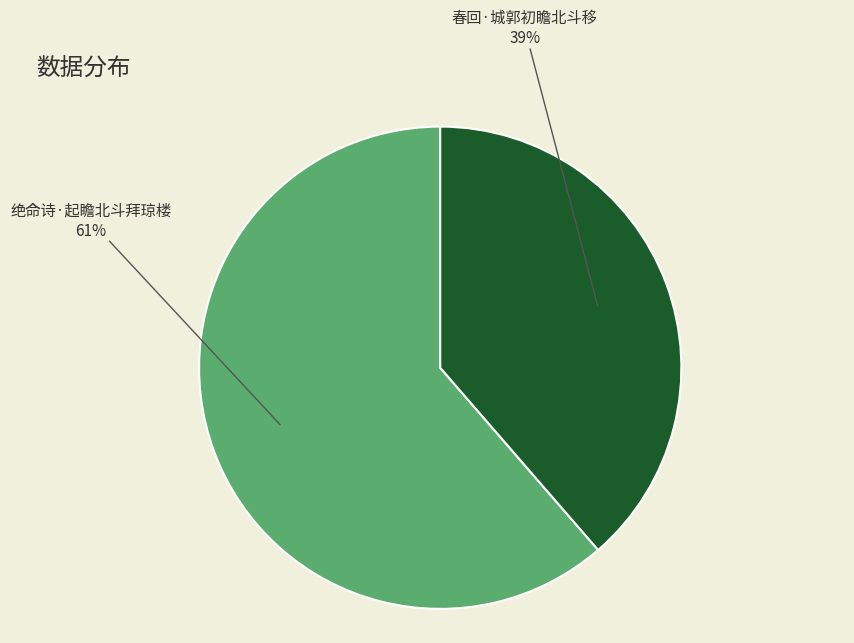

To the nearest percent, what is the combined percentage of 春回·城郭初瞻北斗移 and 绝命诗·起瞻北斗拜琼楼?

100%